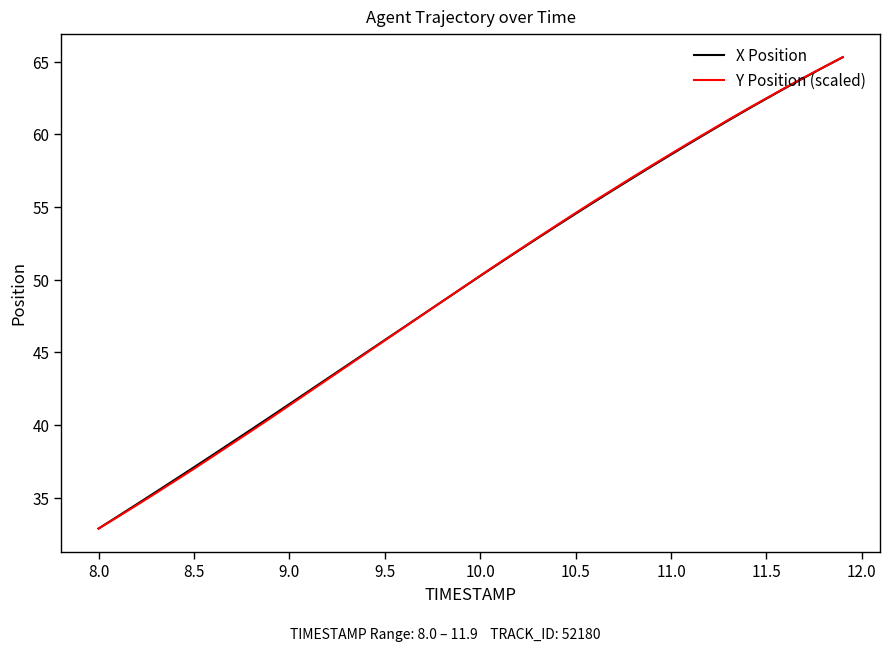

What is the average value of the Y Position (scaled) series?

49.5